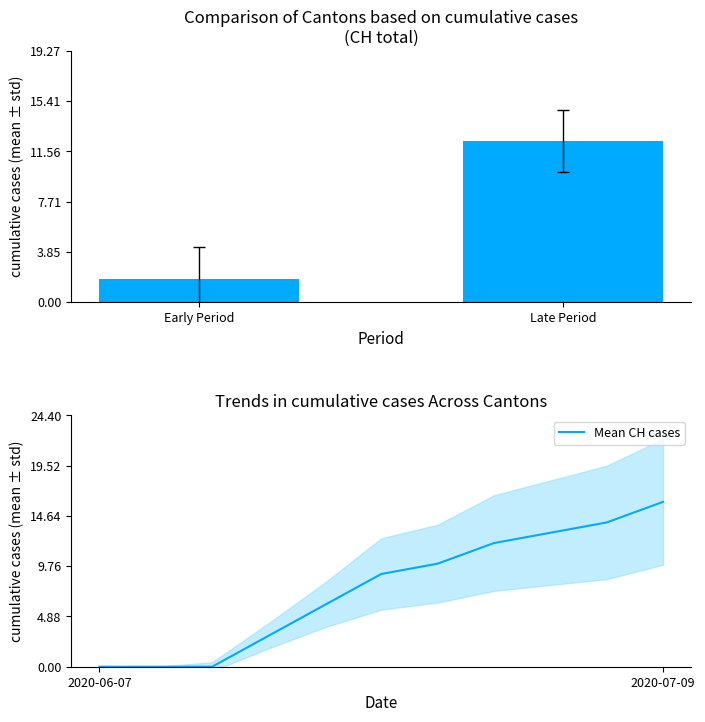

What is the maximum value for Mean CH cases?

16